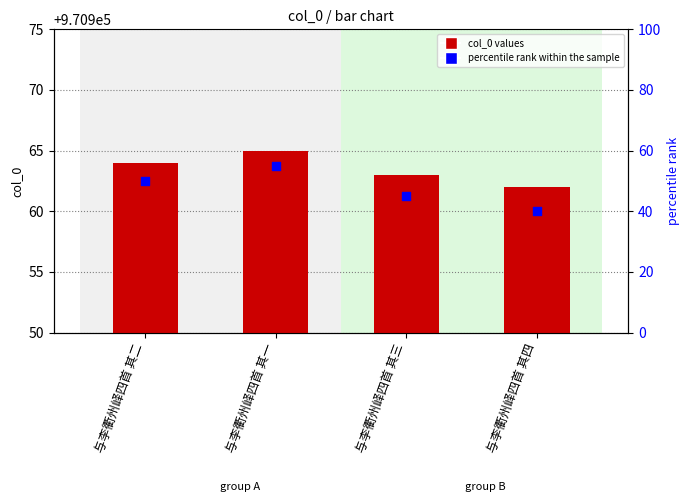

Which series has the largest Y range (max minus min)?

percentile rank within the sample